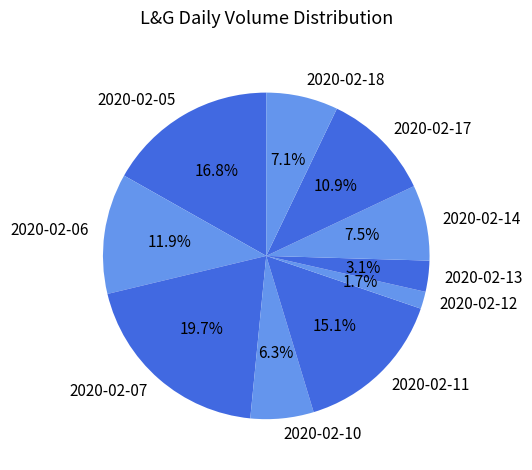

What is the smallest slice in the pie chart?

2020-02-12